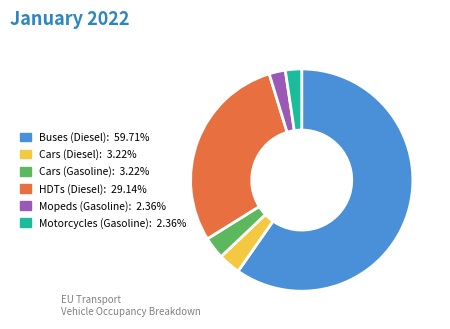

What is the ratio of the value at Cars (Gasoline): 3.22% to the value at Cars (Diesel): 3.22%?

1.0